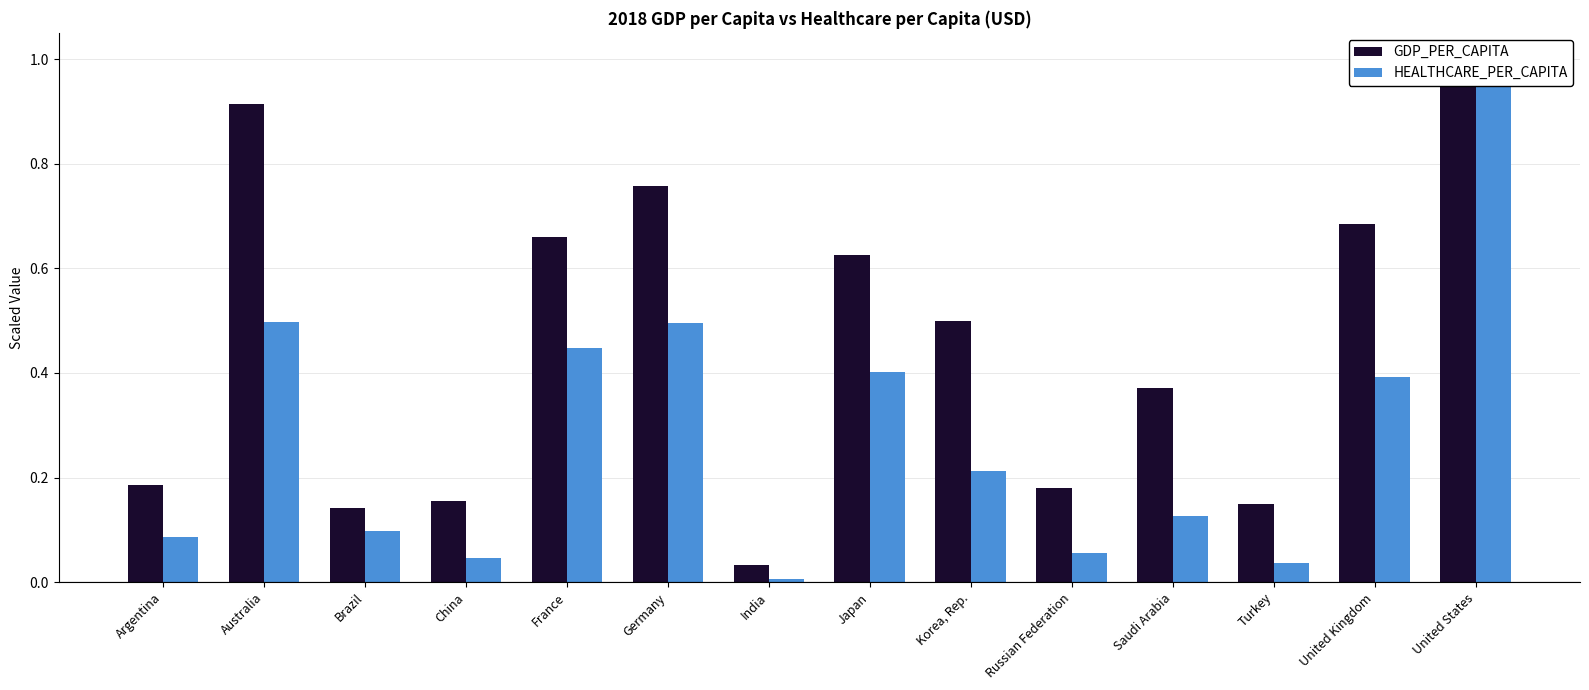

What is the average value of the GDP_PER_CAPITA series?

0.5